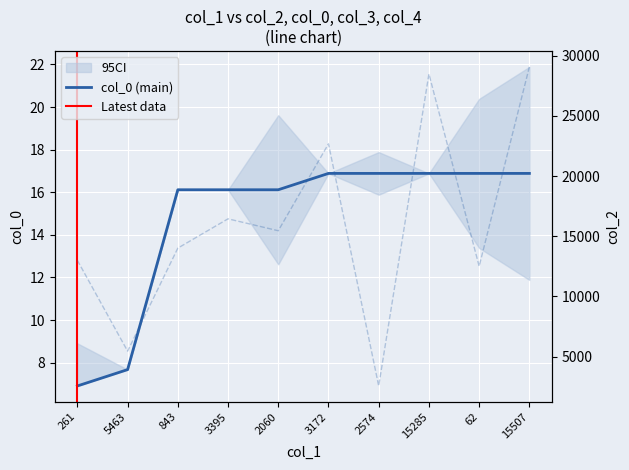

What is the label of the 2nd point from the right?

62